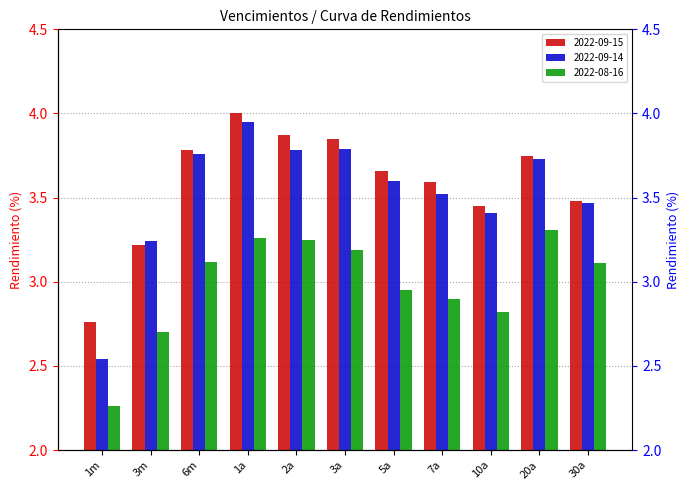

The 2022-08-16 series shows 0.7 at 2a. True or false?

False